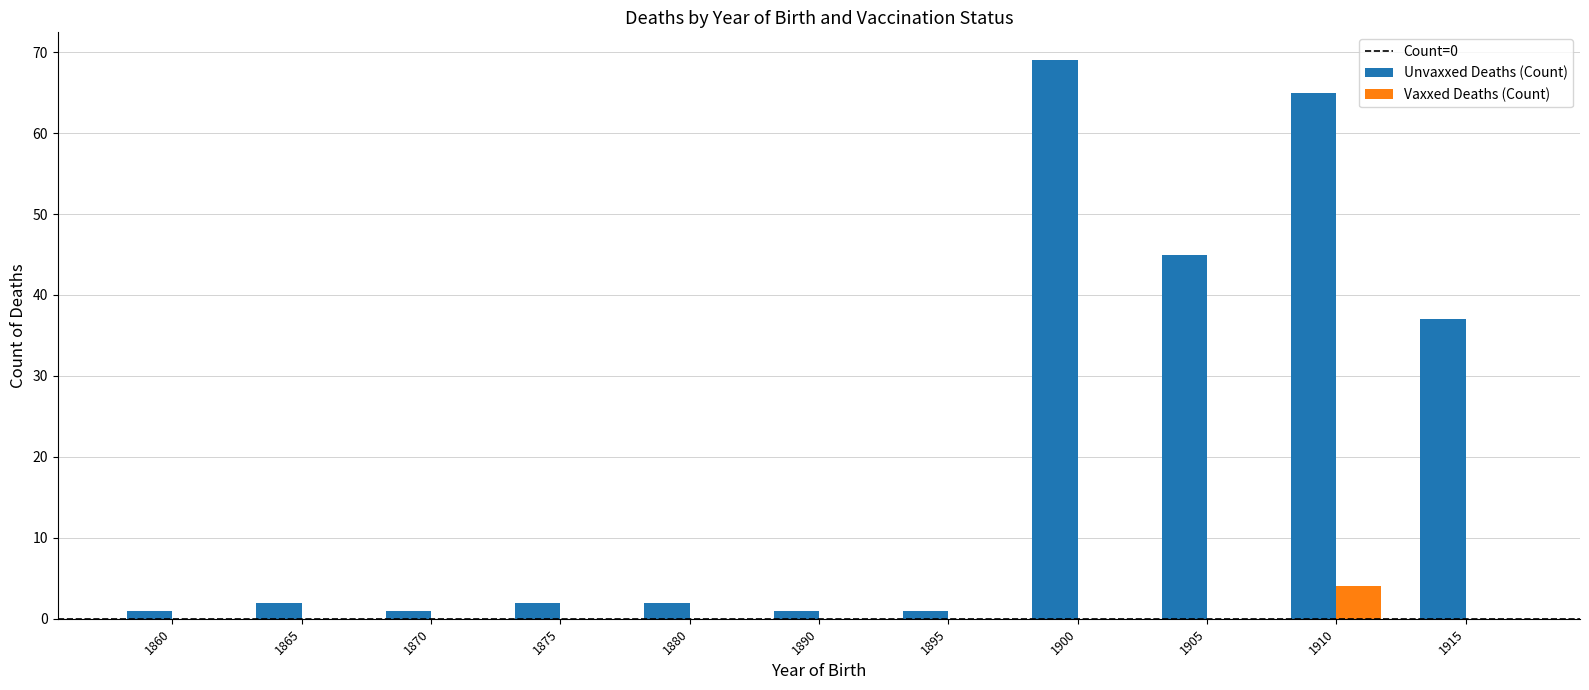

What is the total value across all series at 1880?

2